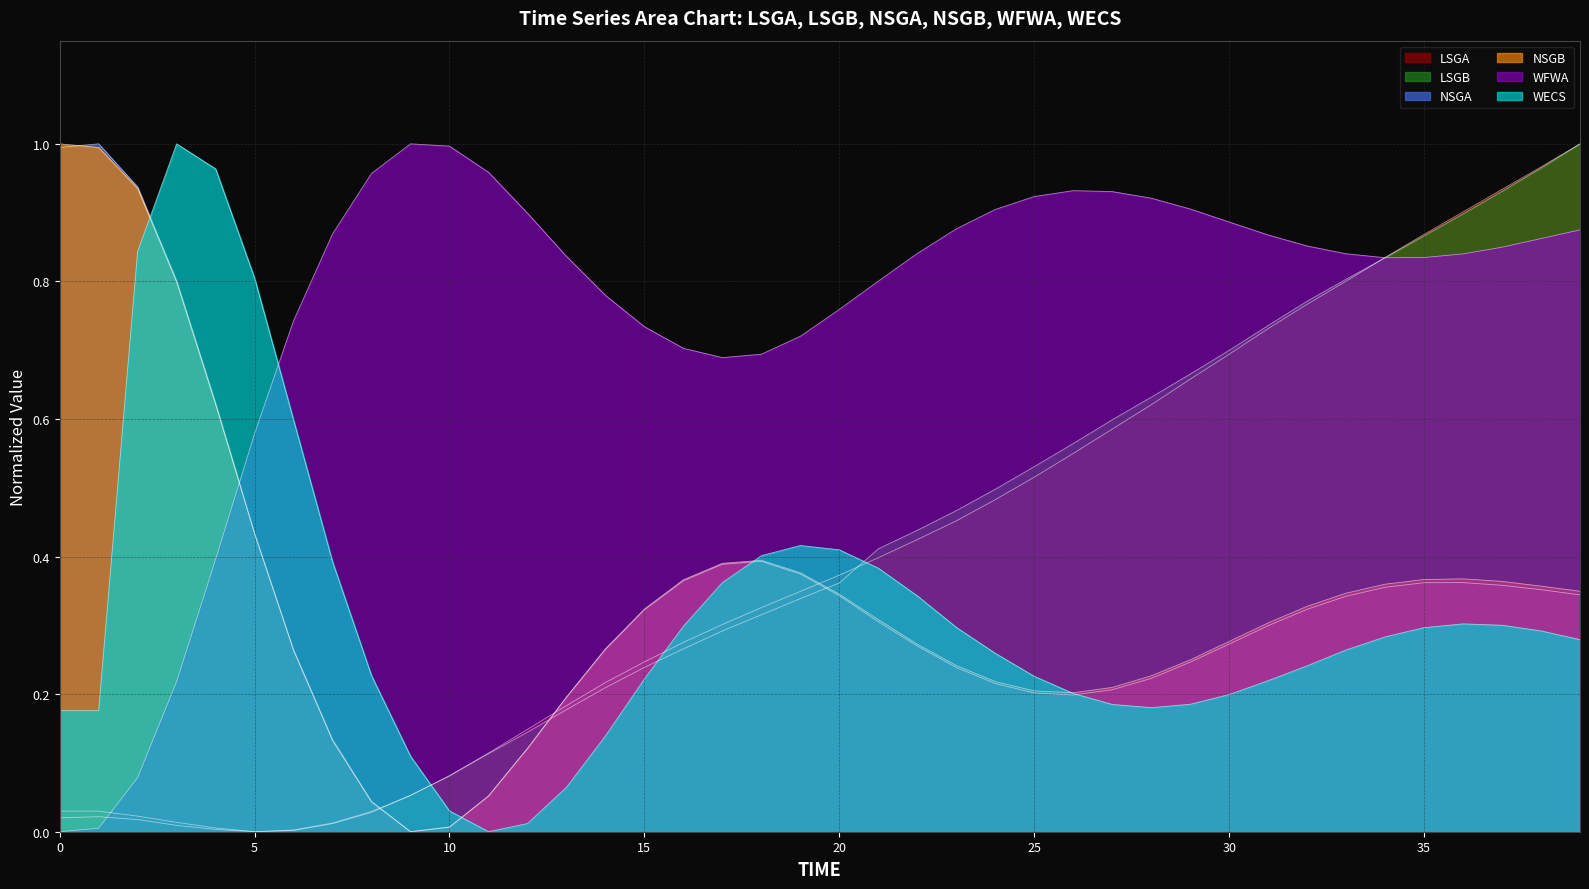

What is the difference between the LSGB values at 29 and 34?

0.2